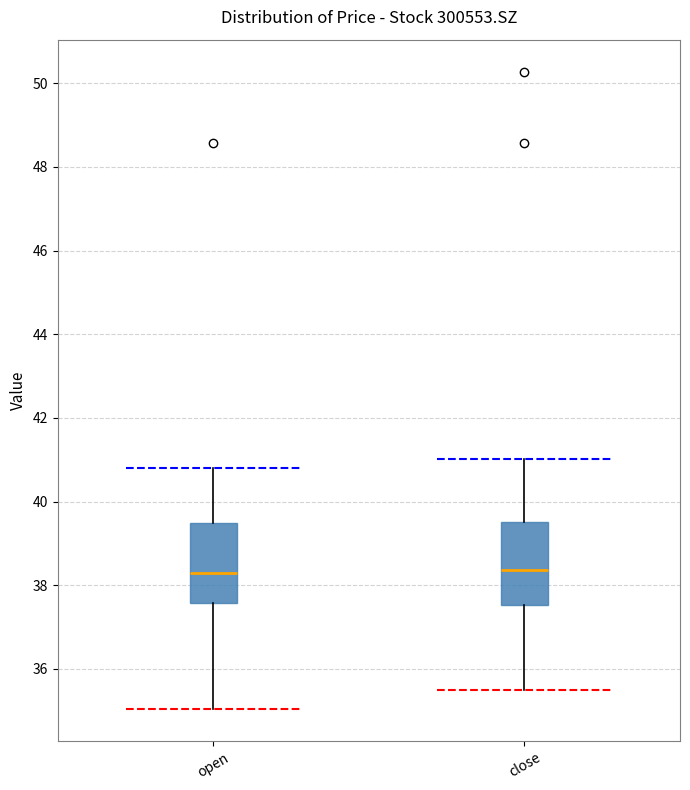

Where does the upper whisker of the box for open end on the y-axis? The values are not printed on the chart, so give them approximately, as read against the axis.

40.8